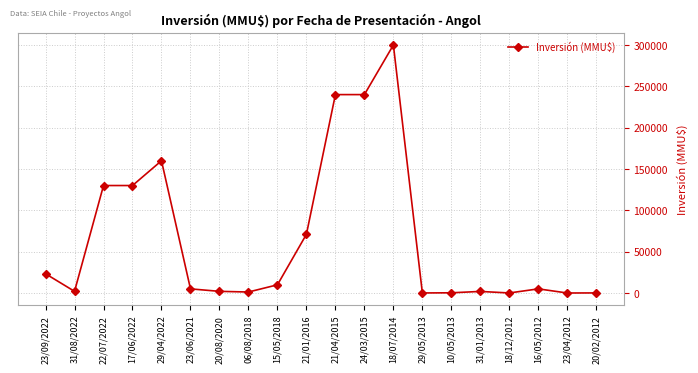

Is it true that the value at 29/04/2022 is 101959?

False